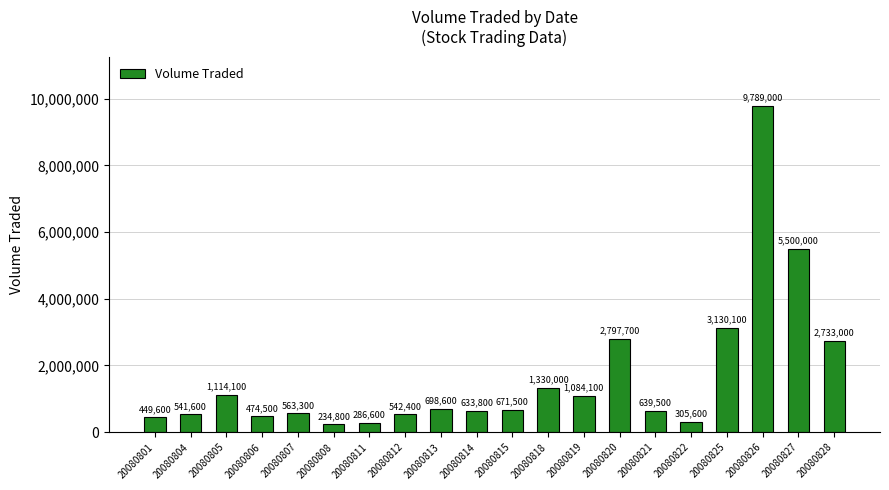

What is the smallest value displayed?

234800